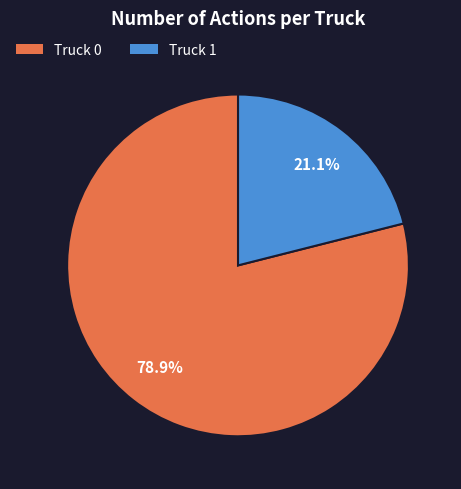

Which slice represents more than half of the pie?

Truck 0